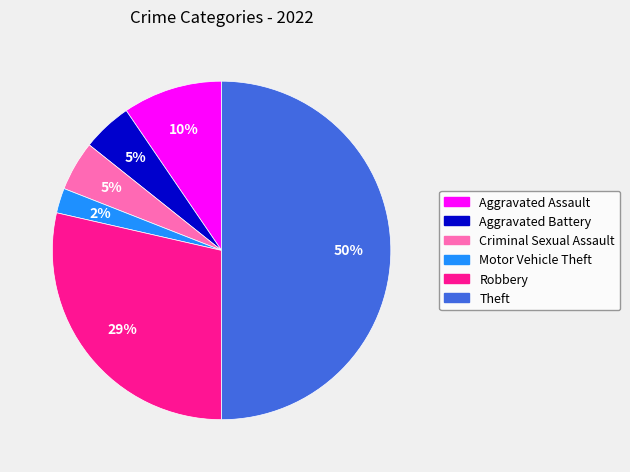

Which has a higher value, Robbery or Aggravated Assault?

Robbery